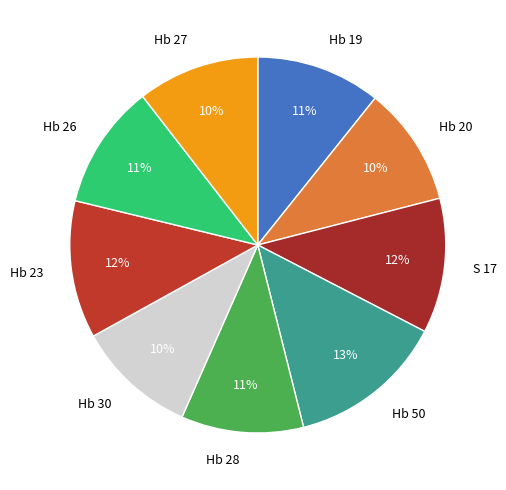

How many segments does this pie chart have?

9